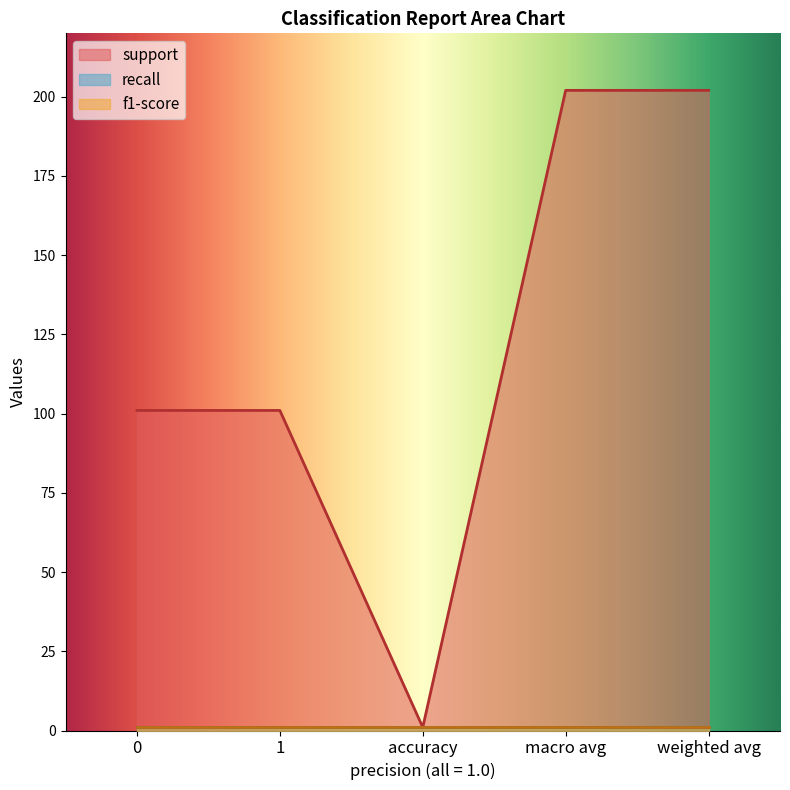

What is the difference between the maximum and minimum values in the support series?

201